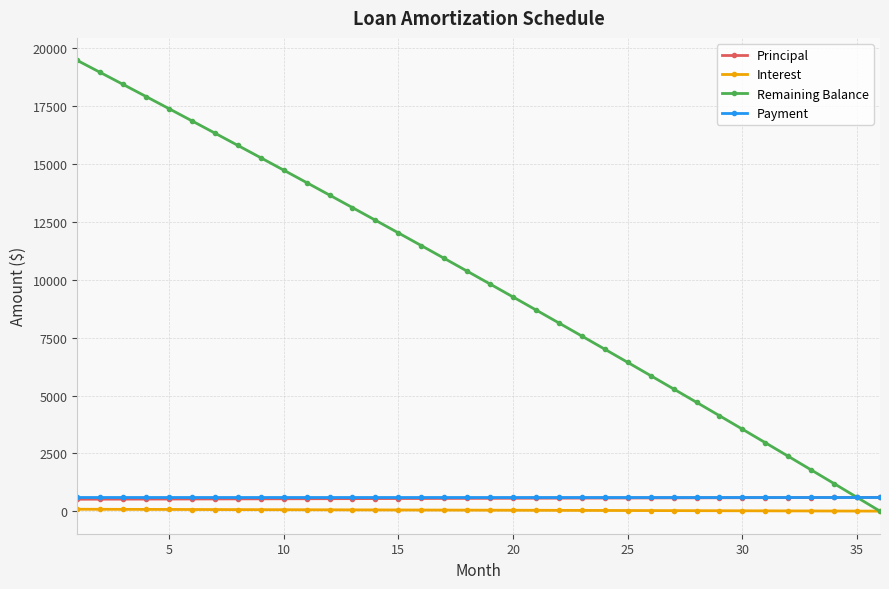

Which series has the largest range (max minus min)?

Remaining Balance